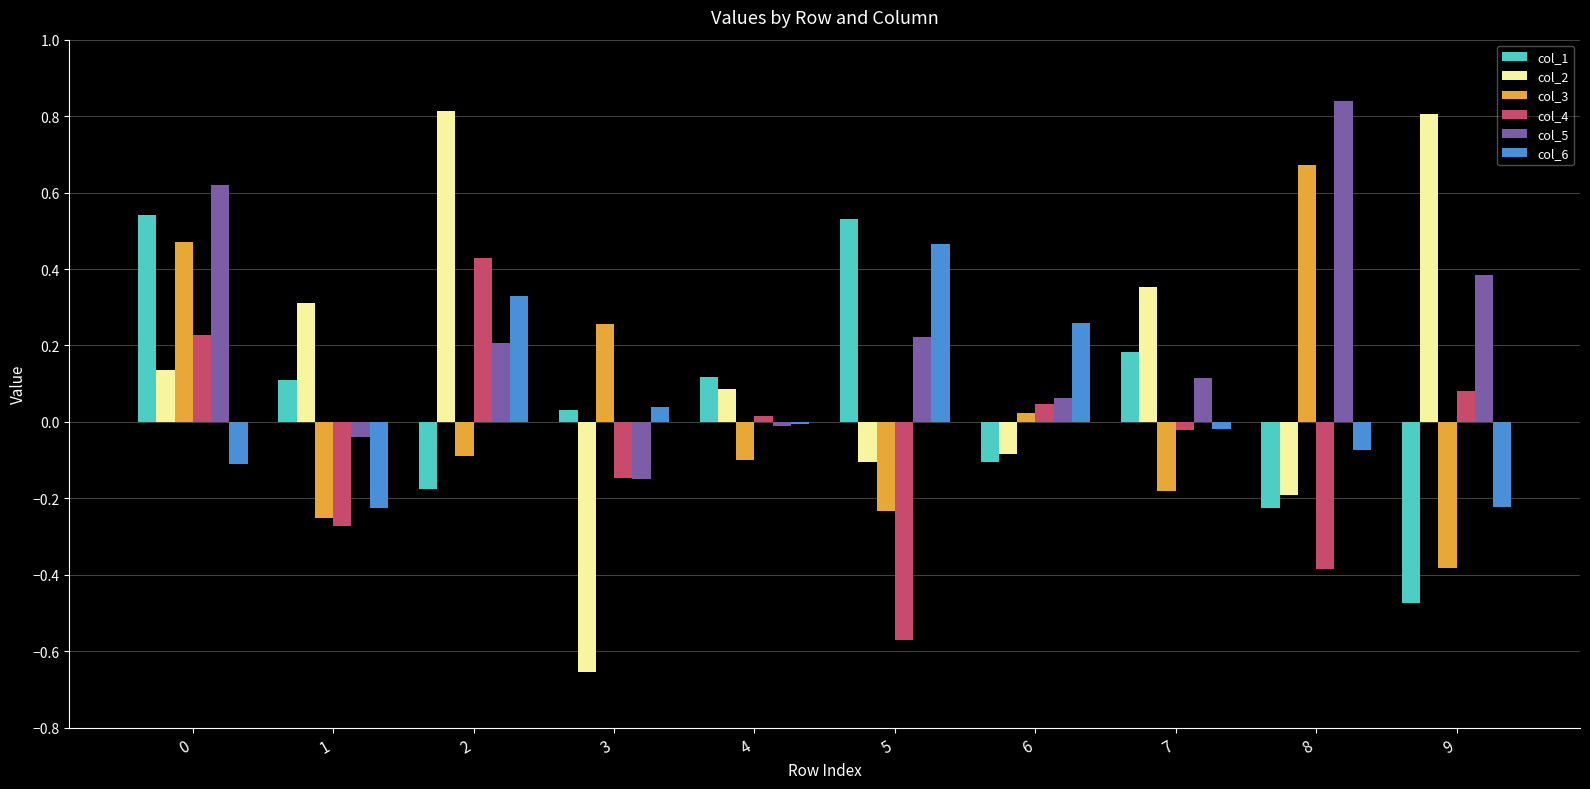

Which series has the largest range (max minus min)?

col_2